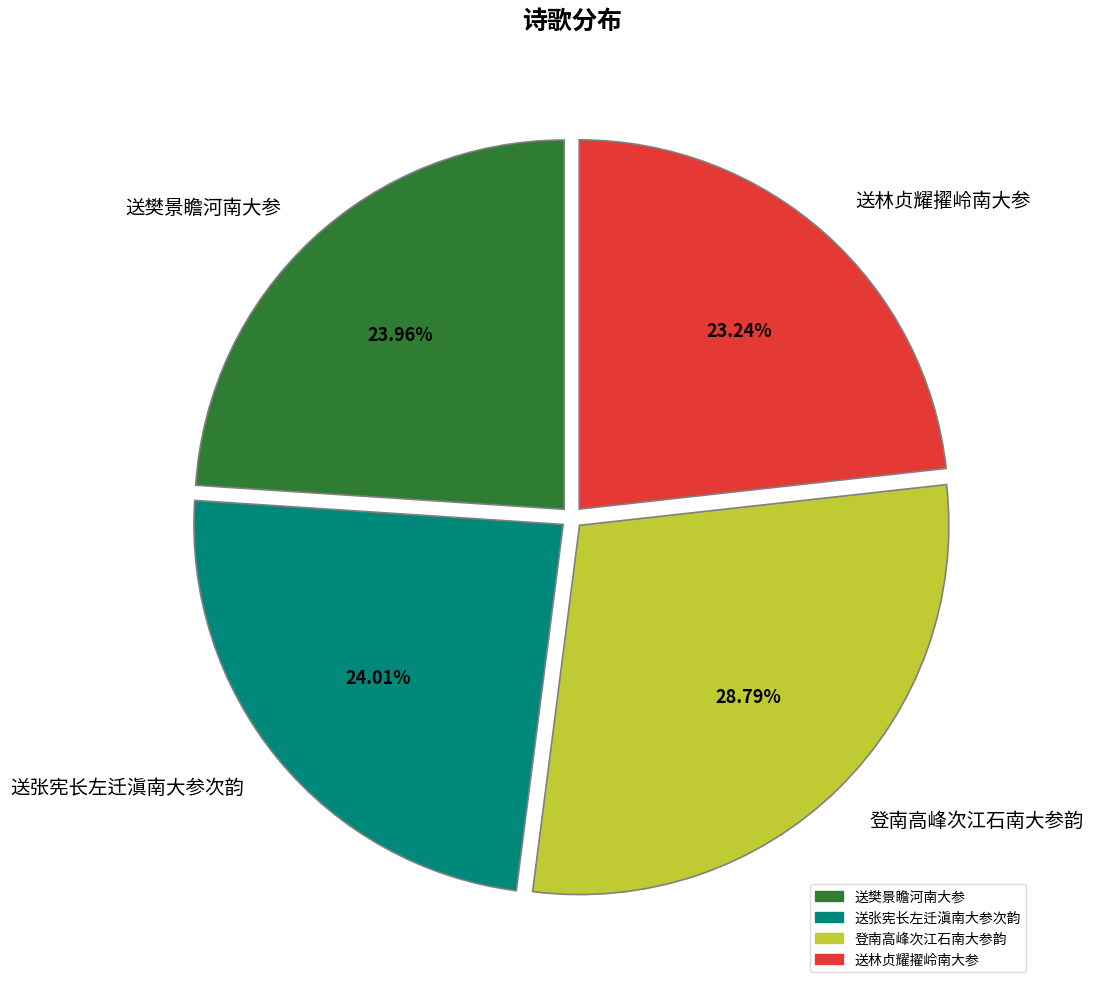

True or false: 登南高峰次江石南大参韵 accounts for 29% of the total.

True